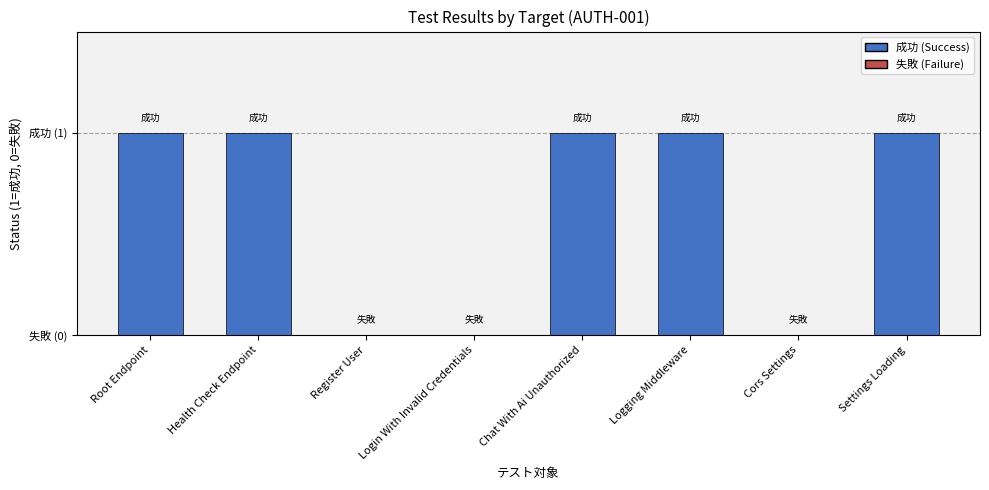

Reading left to right, list all the values displayed in this chart.

Root Endpoint=1	Health Check Endpoint=1	Register User=0	Login With Invalid Credentials=0	Chat With Ai Unauthorized=1	Logging Middleware=1	Cors Settings=0	Settings Loading=1